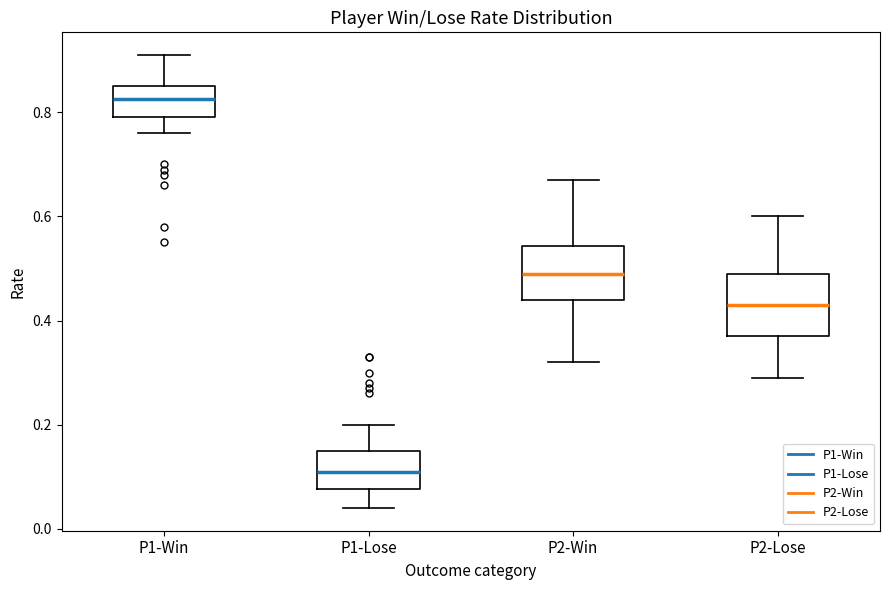

Reading left to right, transcribe this box plot: for each box, give where its median line is, the range the box spans, and where its two whiskers end, as read against the y-axis. The values are not printed on the chart, so give them approximately, as read against the axis.

P1-Win: median 0.82, box 0.80 to 0.86, whiskers 0.76 to 0.92
P1-Lose: median 0.12, box 0.08 to 0.16, whiskers 0.04 to 0.20
P2-Win: median 0.50, box 0.44 to 0.54, whiskers 0.32 to 0.68
P2-Lose: median 0.44, box 0.38 to 0.50, whiskers 0.30 to 0.60